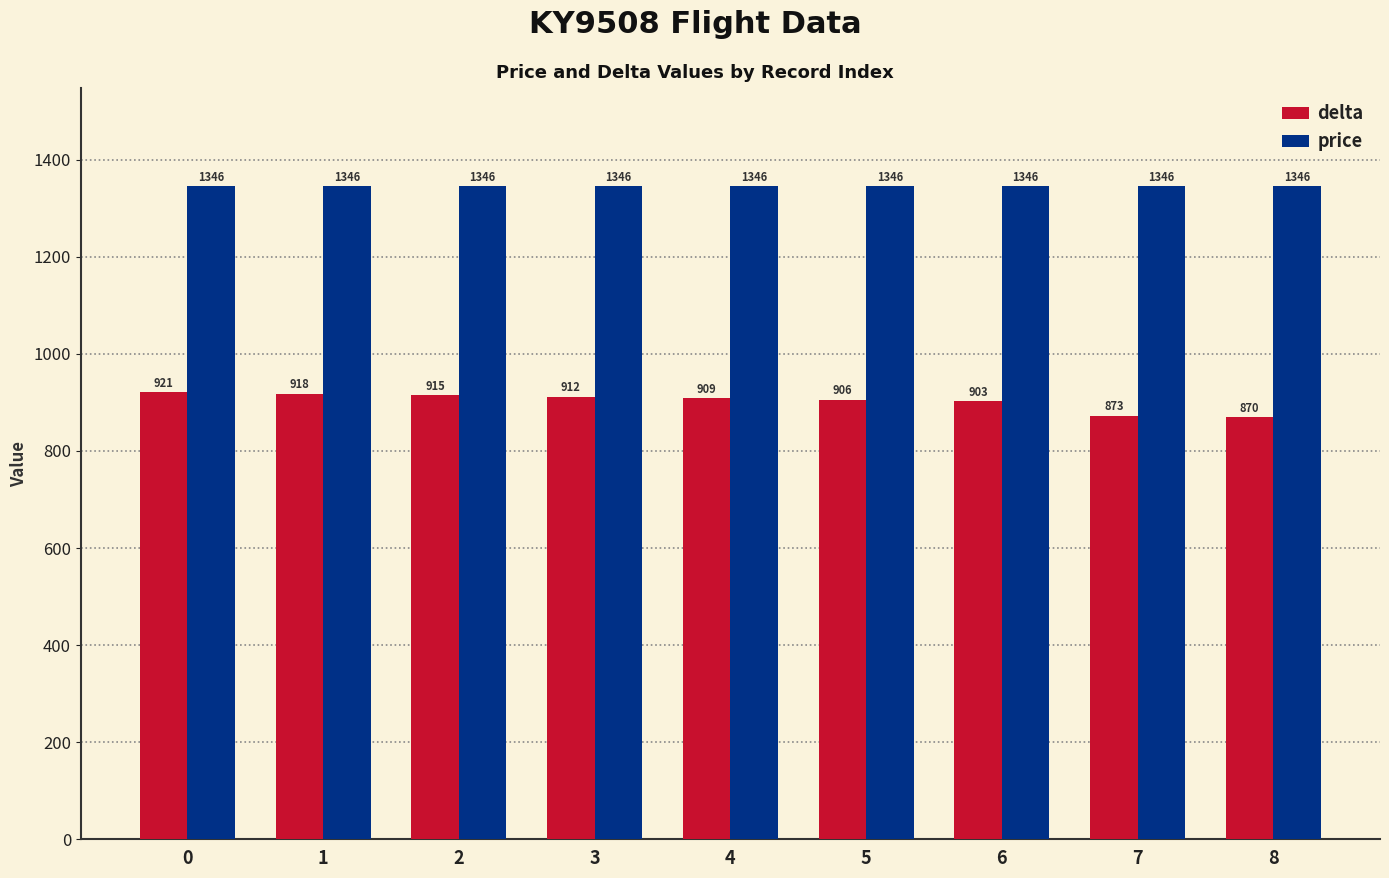

What are all the series names shown in the legend?

delta, price